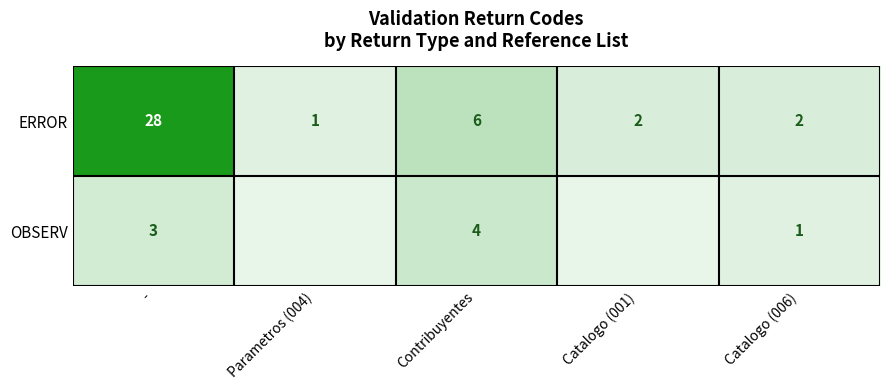

At how many categories does at least one series exceed 0?

5